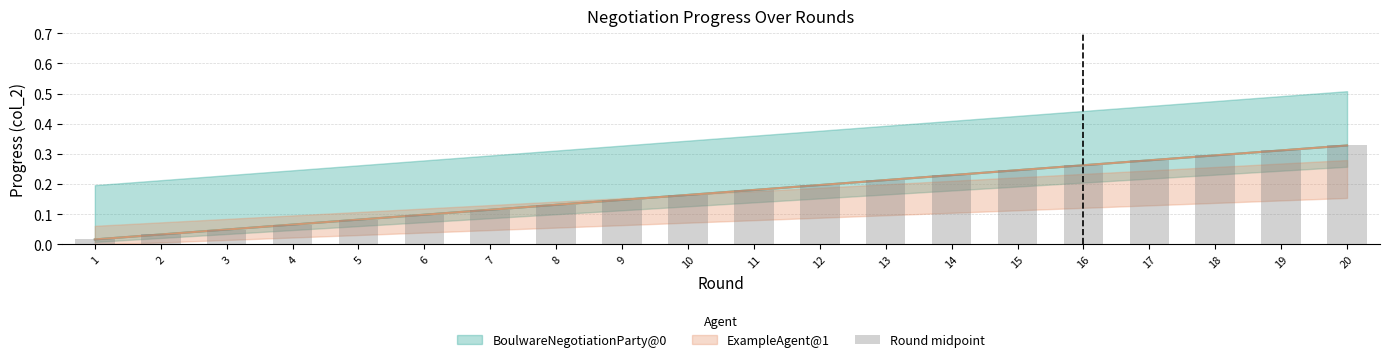

Does the chart contain stacked bars?

No